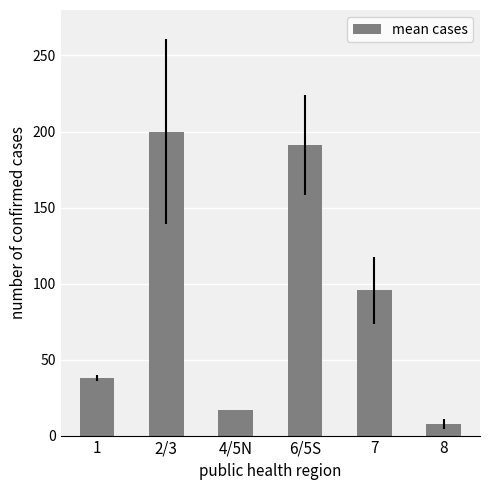

What is the difference between the maximum and minimum values?

192.4